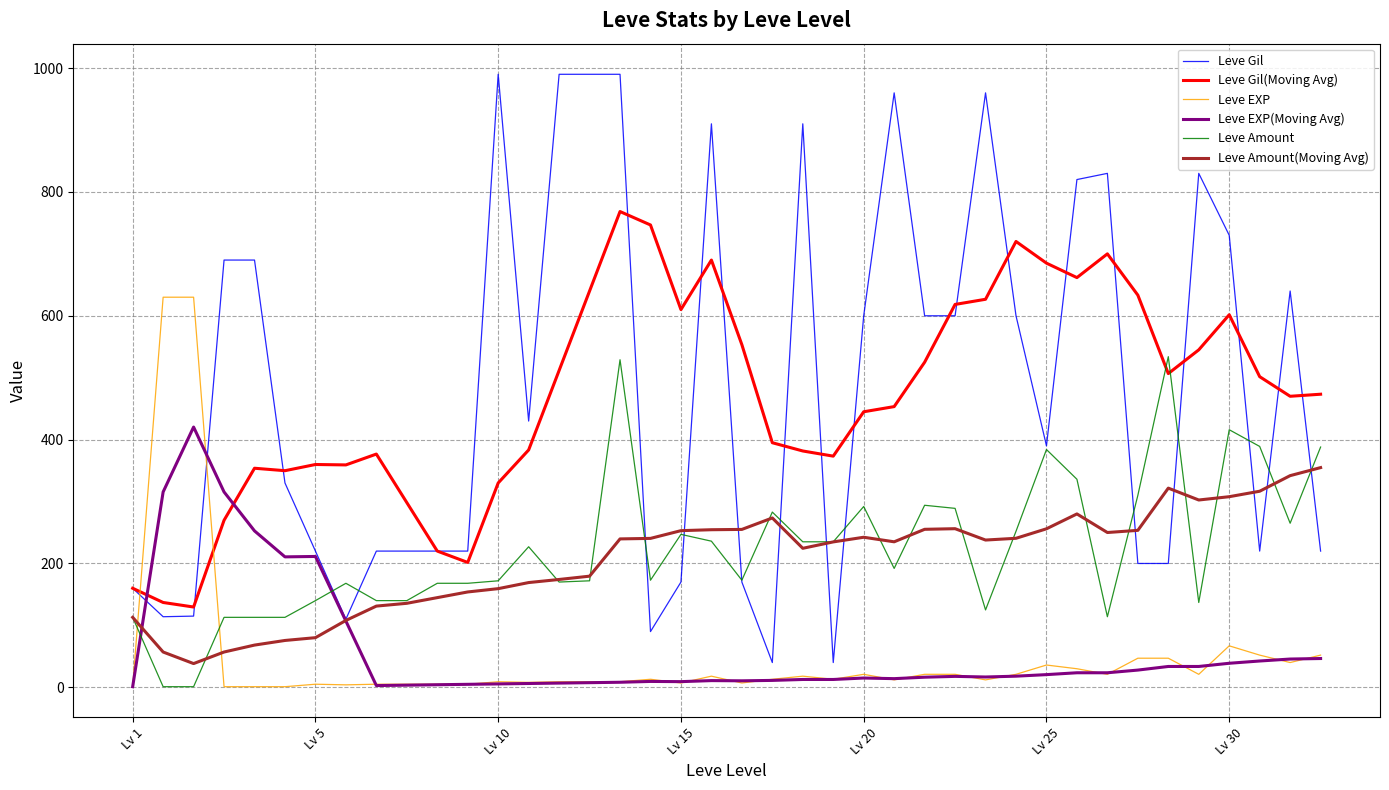

Which series has the widest spread of values?

Leve Gil